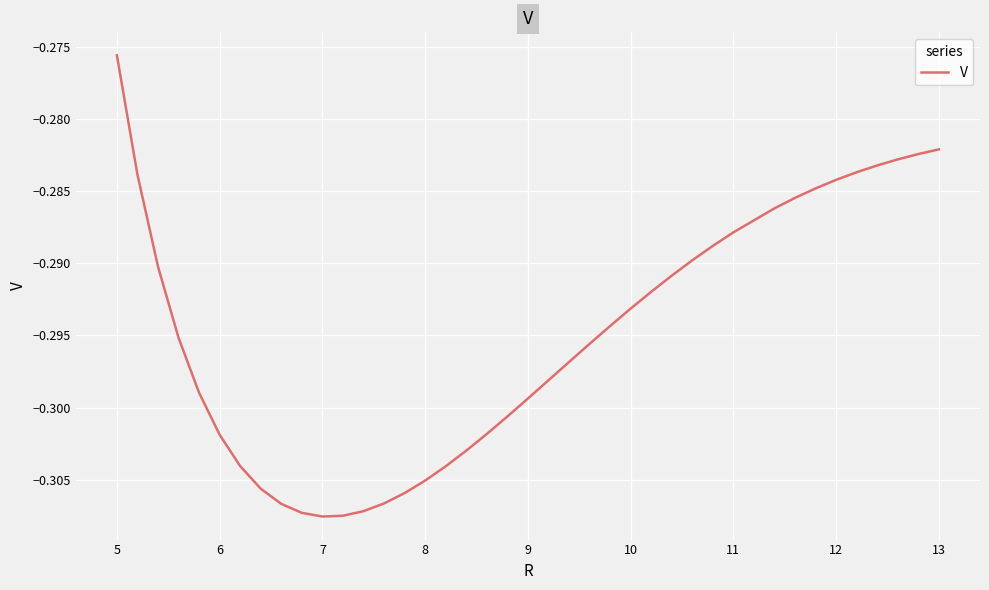

How many distinct data groups are displayed?

1